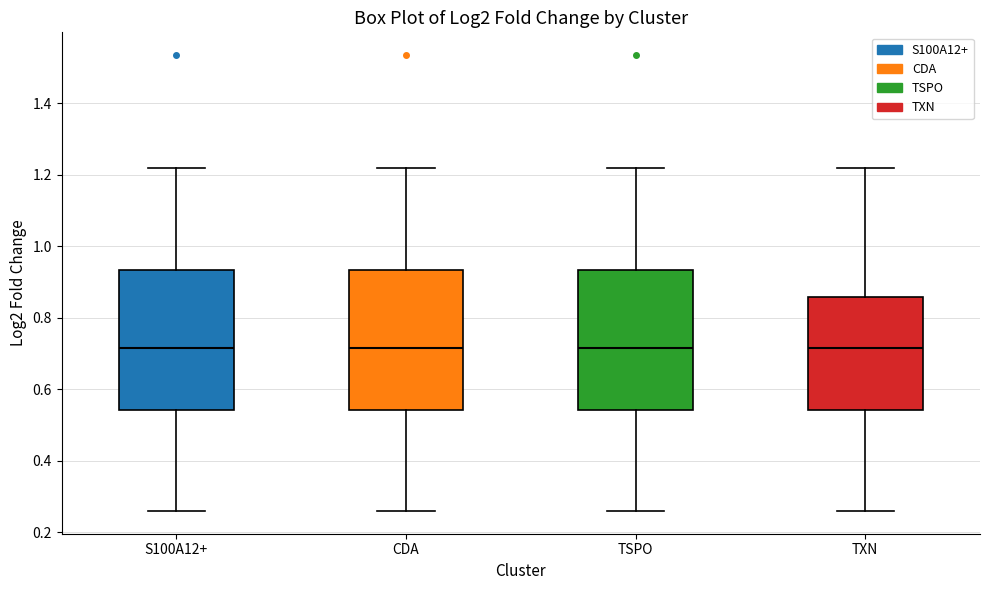

Where is the lower edge of the box for TXN on the y-axis? The values are not printed on the chart, so give them approximately, as read against the axis.

0.54